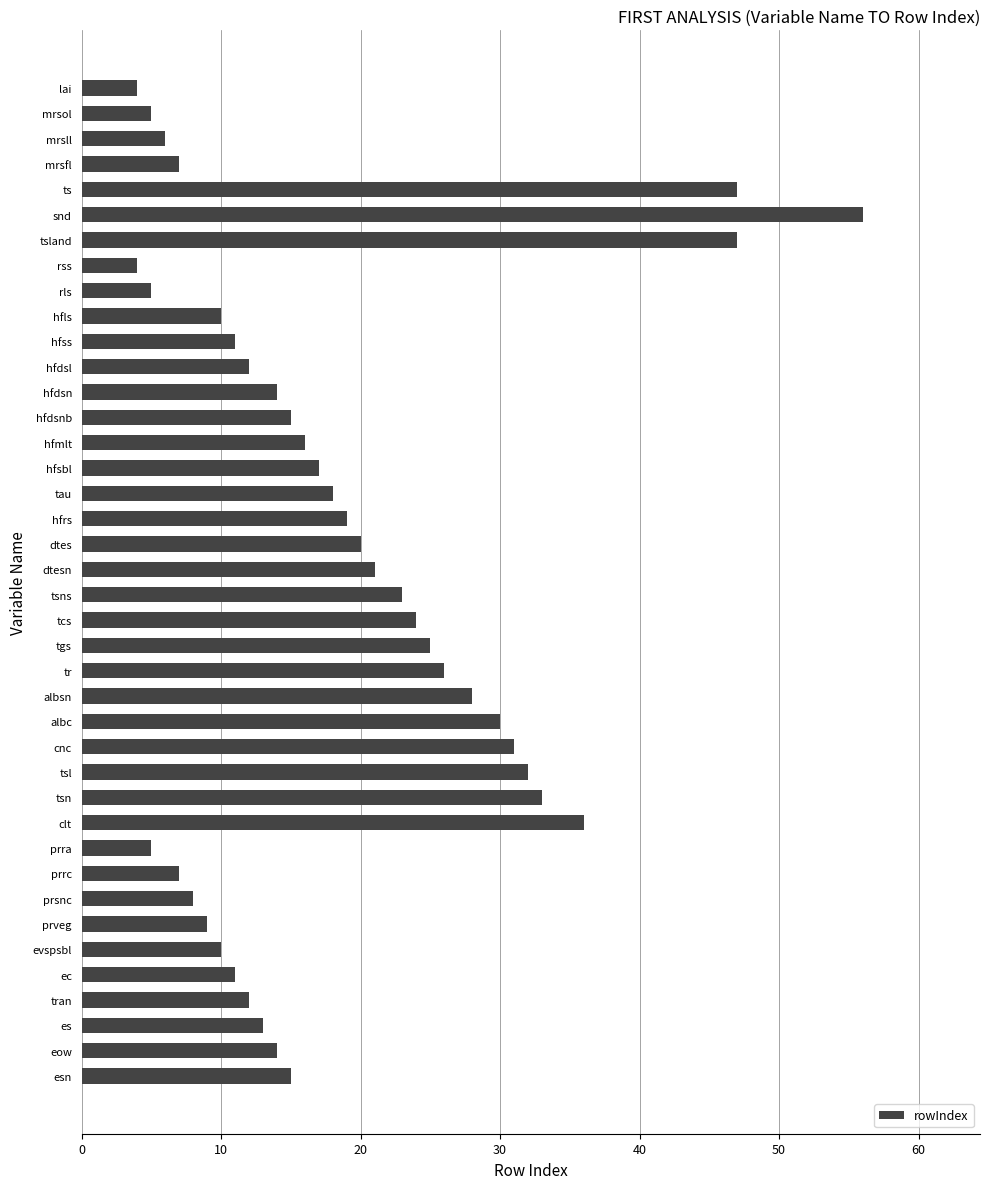

What is the sum of all values?

746